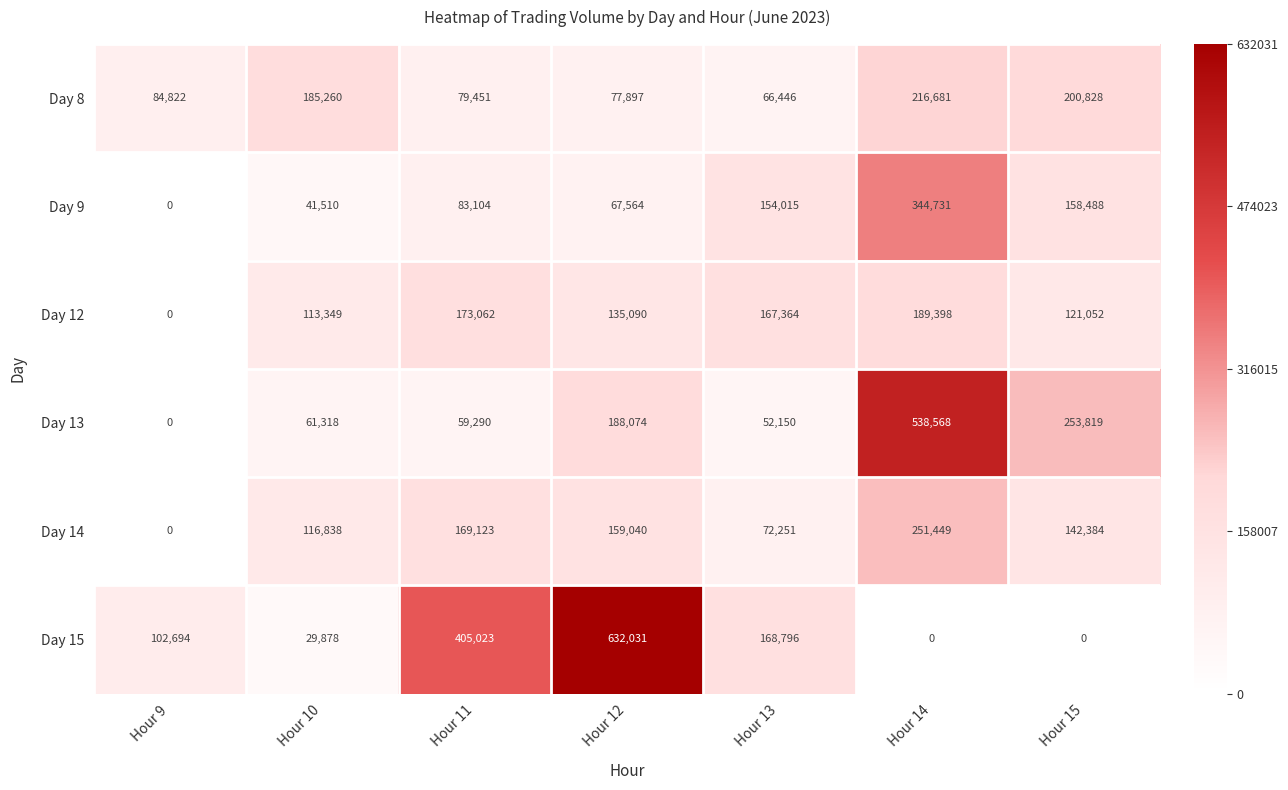

The value of Day 9 at Hour 12 is 34642. True or false?

False